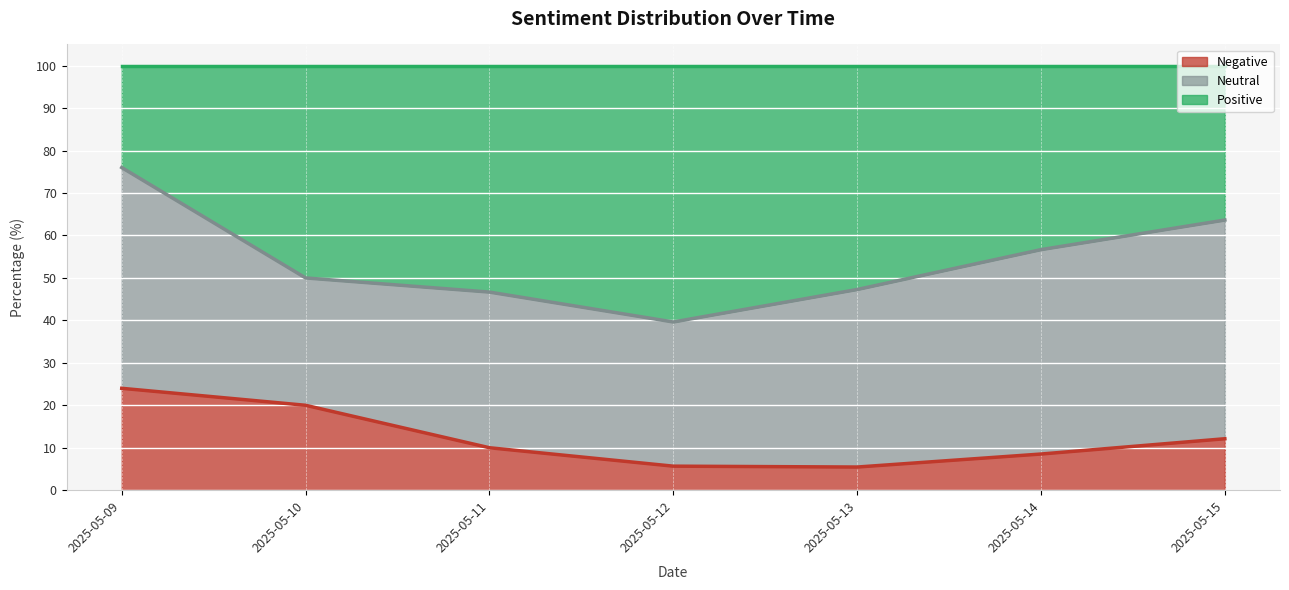

Which series has the largest total across all categories?

Positive